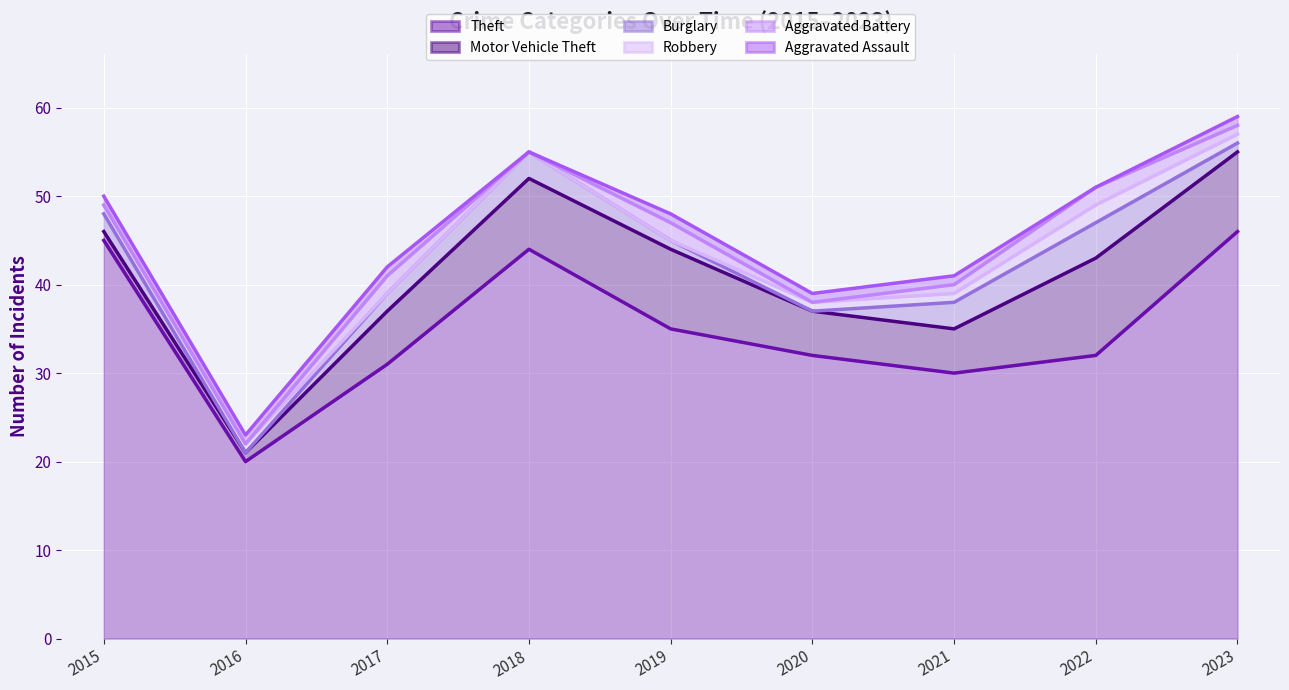

What is the difference between the Theft values at 2023 and 2017?

15